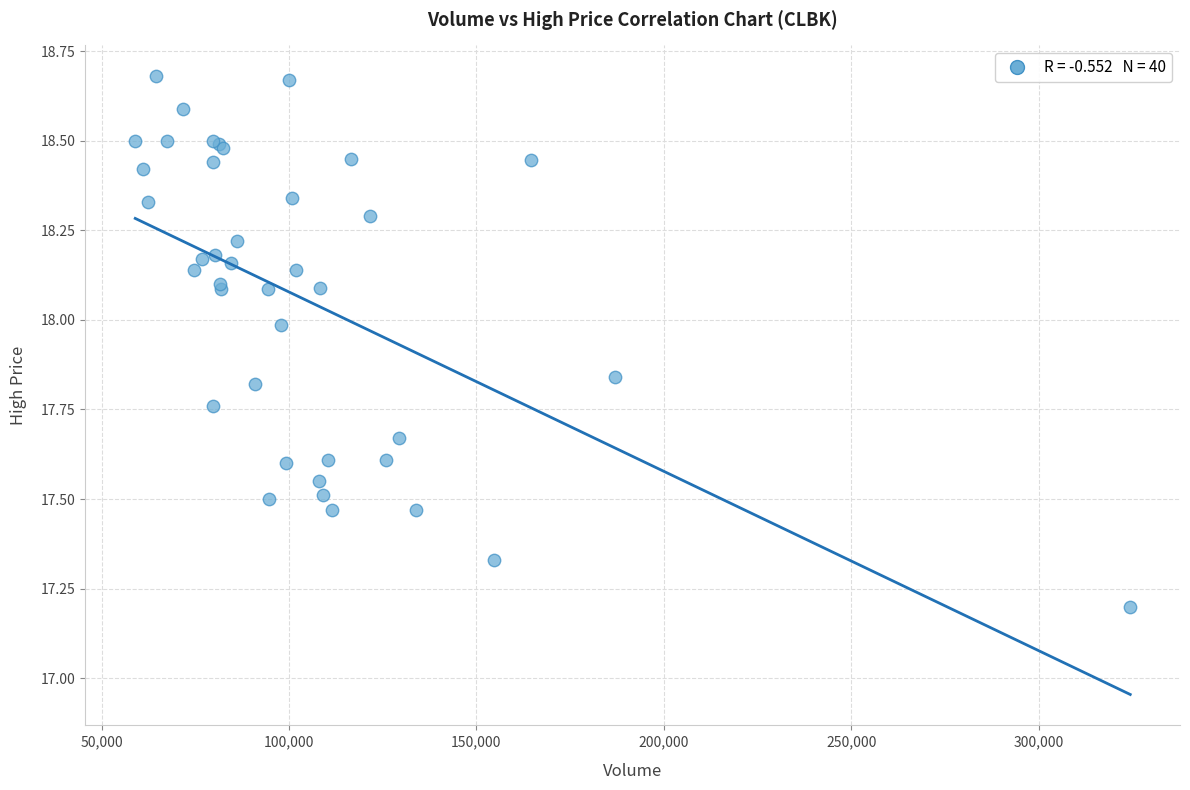

What Y value in the scatter plot is closest to 17?

17.2